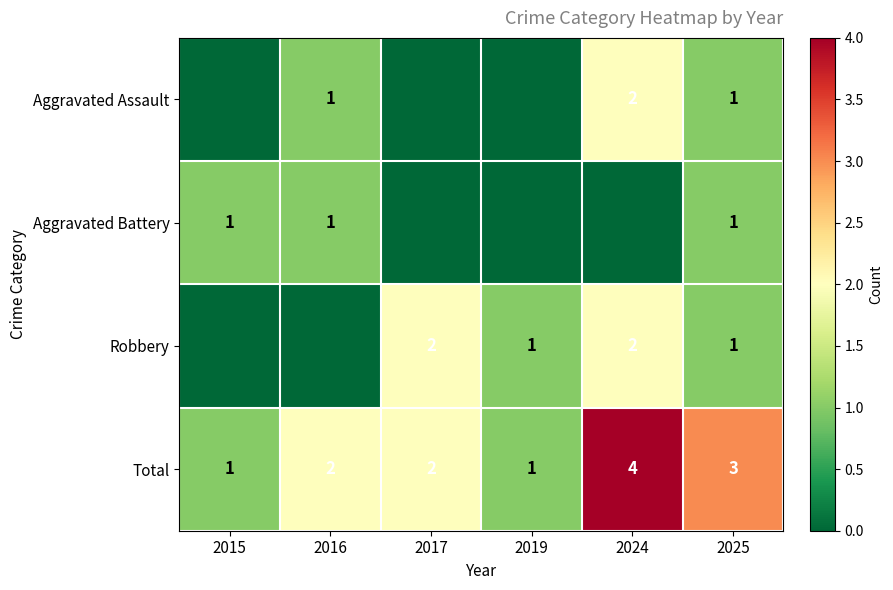

At how many categories does at least one series exceed 0?

6